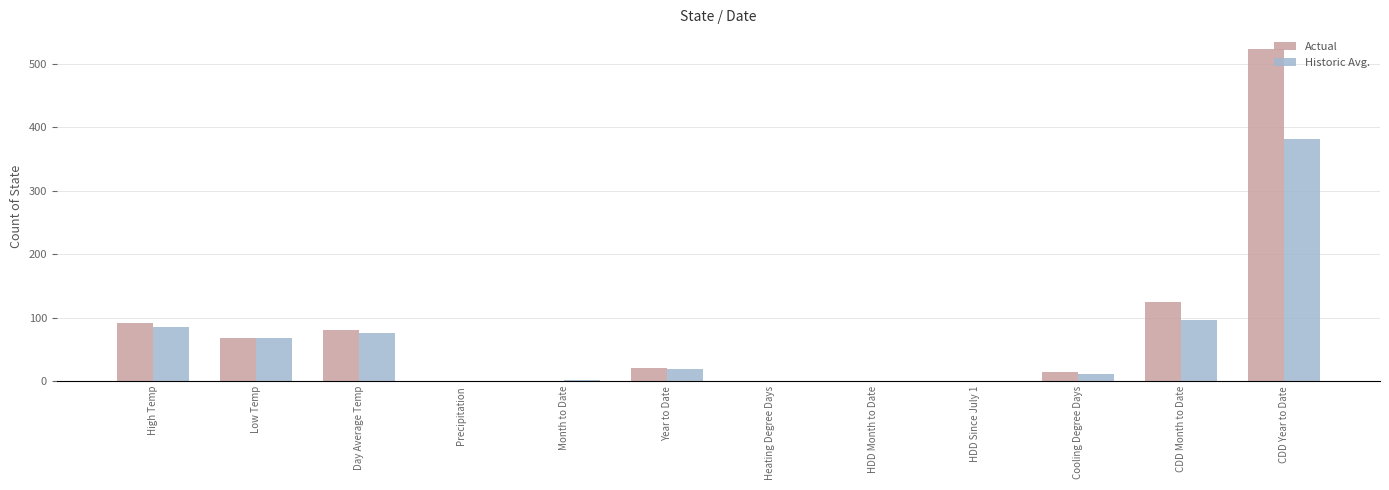

What are all the series names shown in the legend?

Actual, Historic Avg.